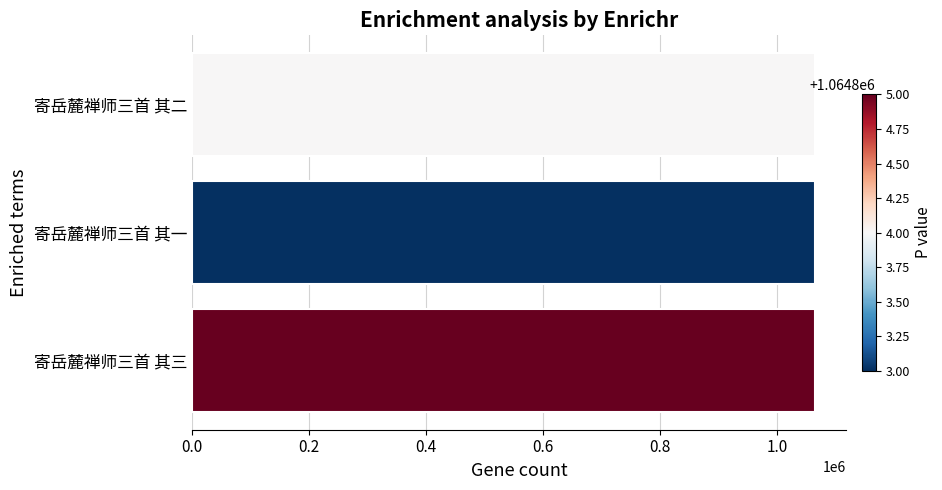

The chart shows a value of 1064805 at 寄岳麓禅师三首 其三. True or false?

True